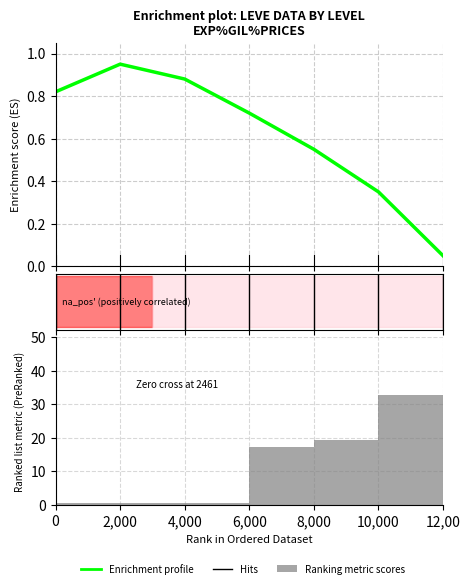

Is it true that Ranking metric scores equals 0.5 at 0?

True